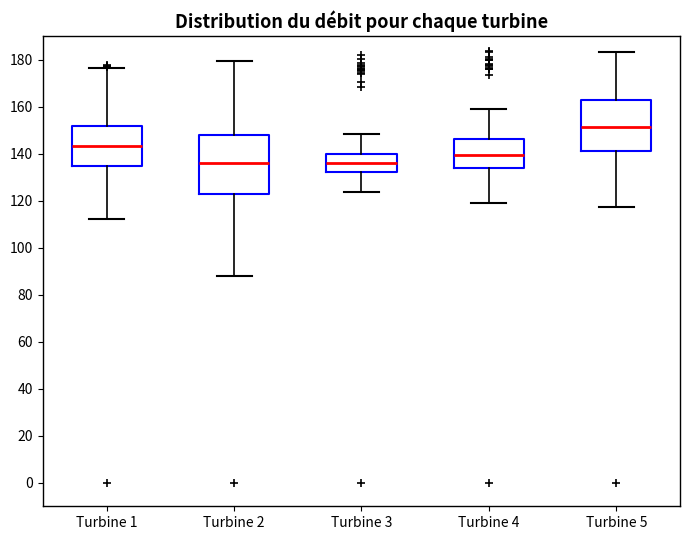

Where is the lower edge of the box for Turbine 4 on the y-axis? The values are not printed on the chart, so give them approximately, as read against the axis.

134